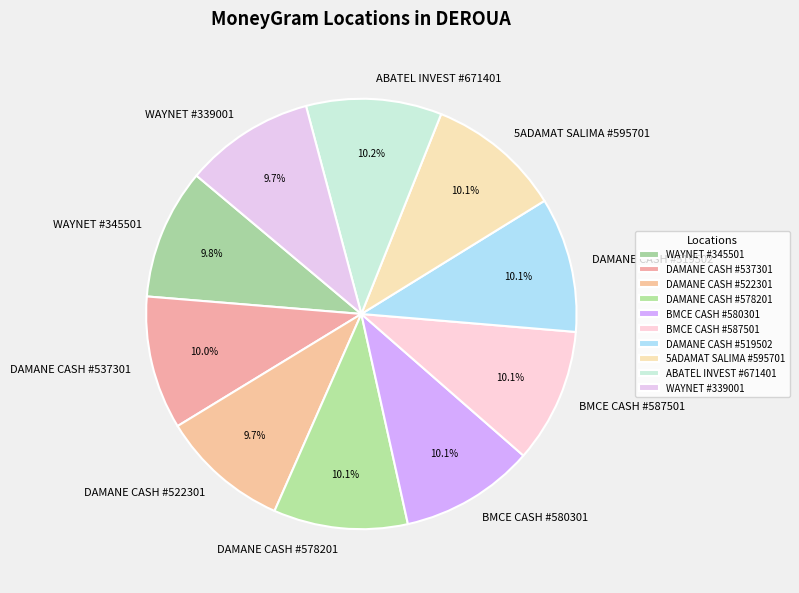

To the nearest percent, what is the average slice percentage?

10%